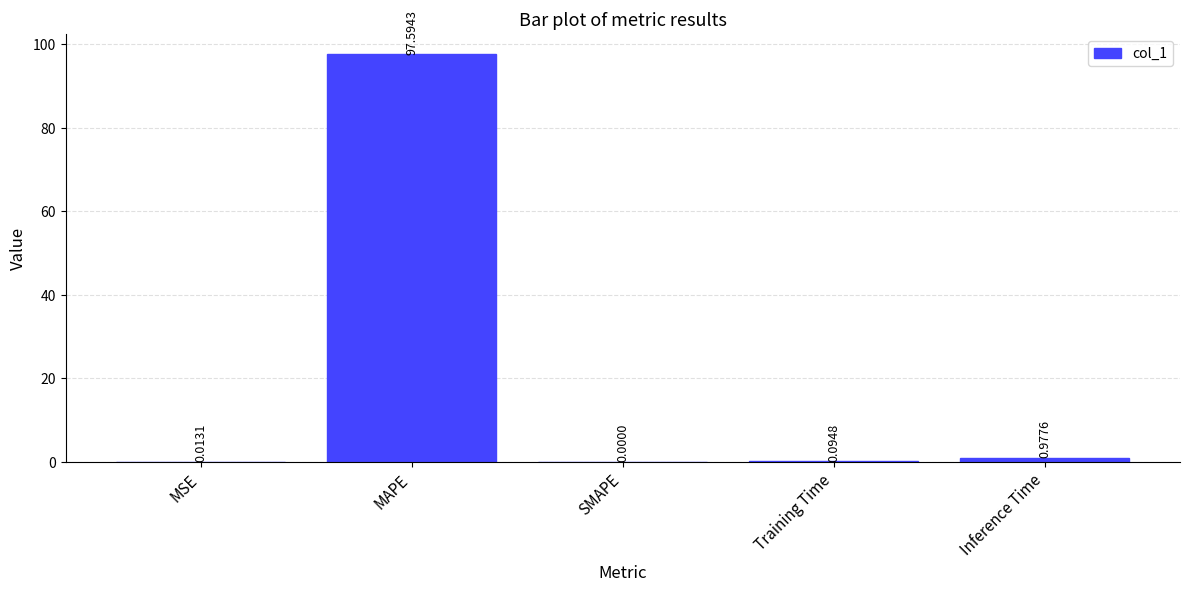

True or false: the data shows 97.6 at MAPE.

True